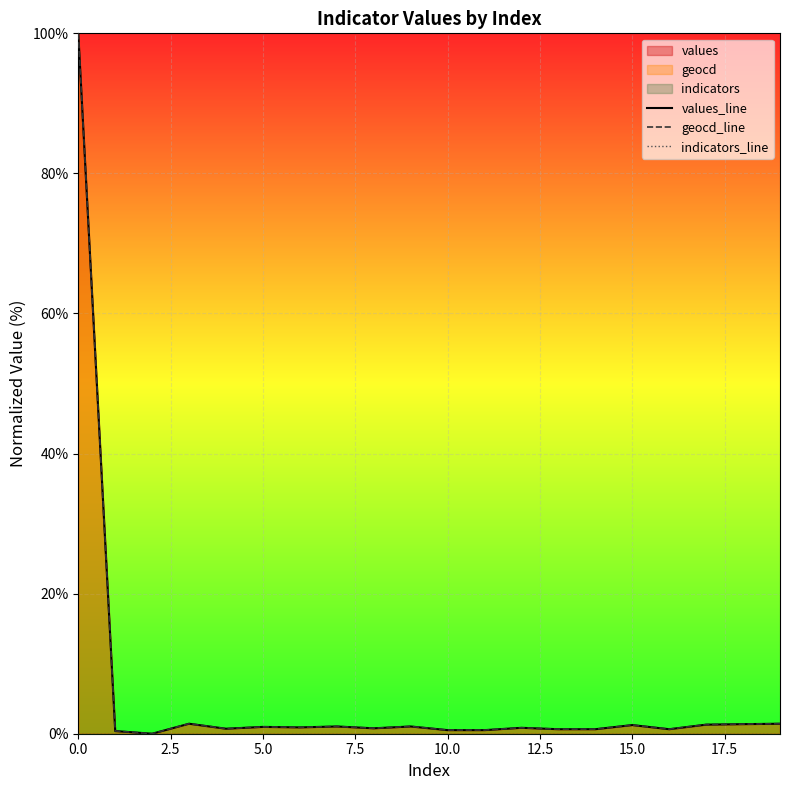

What is the highest value of the geocd_line series?

100.0